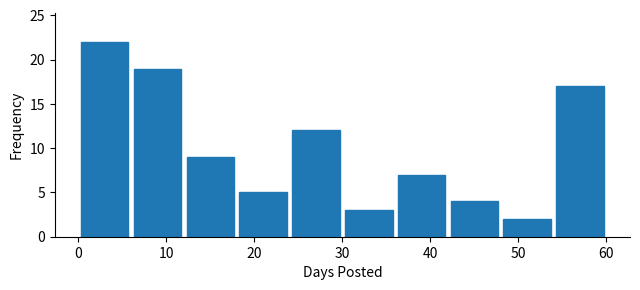

Reading left to right, transcribe this chart: for each bar, give the range it covers on the x-axis and its height. The values are not printed on the chart, so give them approximately, as read against the axis.

0 to 6: 22
6 to 12: 19
12 to 18: 9
18 to 24: 5
24 to 30: 12
30 to 36: 3
36 to 42: 7
42 to 48: 4
48 to 54: 2
54 to 60: 17